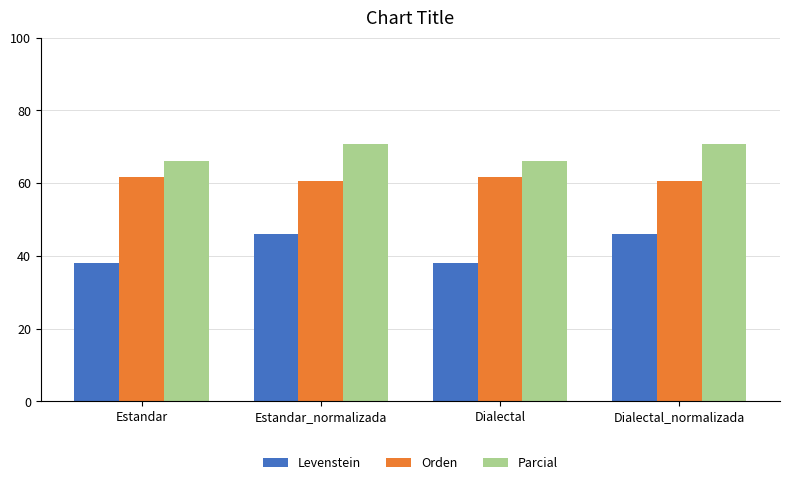

At how many categories does at least one series exceed 61?

4